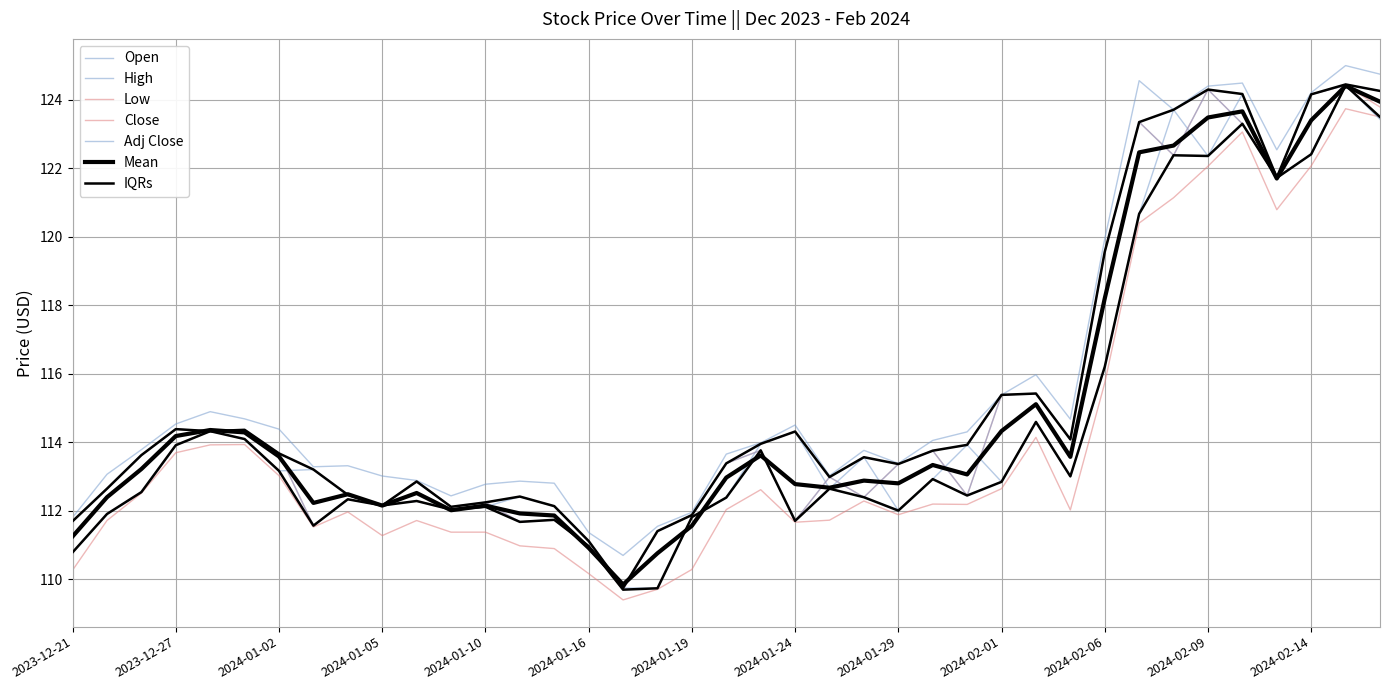

Which series has the largest total across all categories?

High